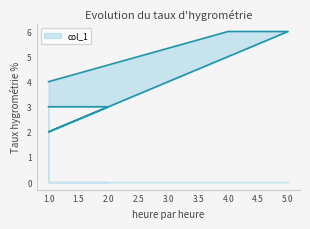

Where is the first local minimum?

1